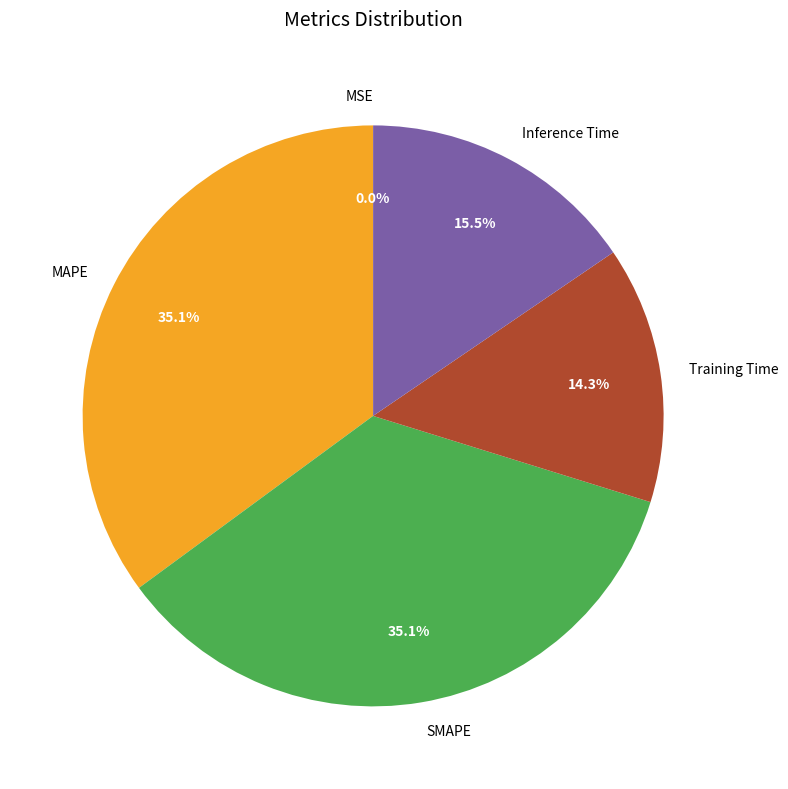

Do SMAPE and MAPE together represent more than half of the pie?

Yes